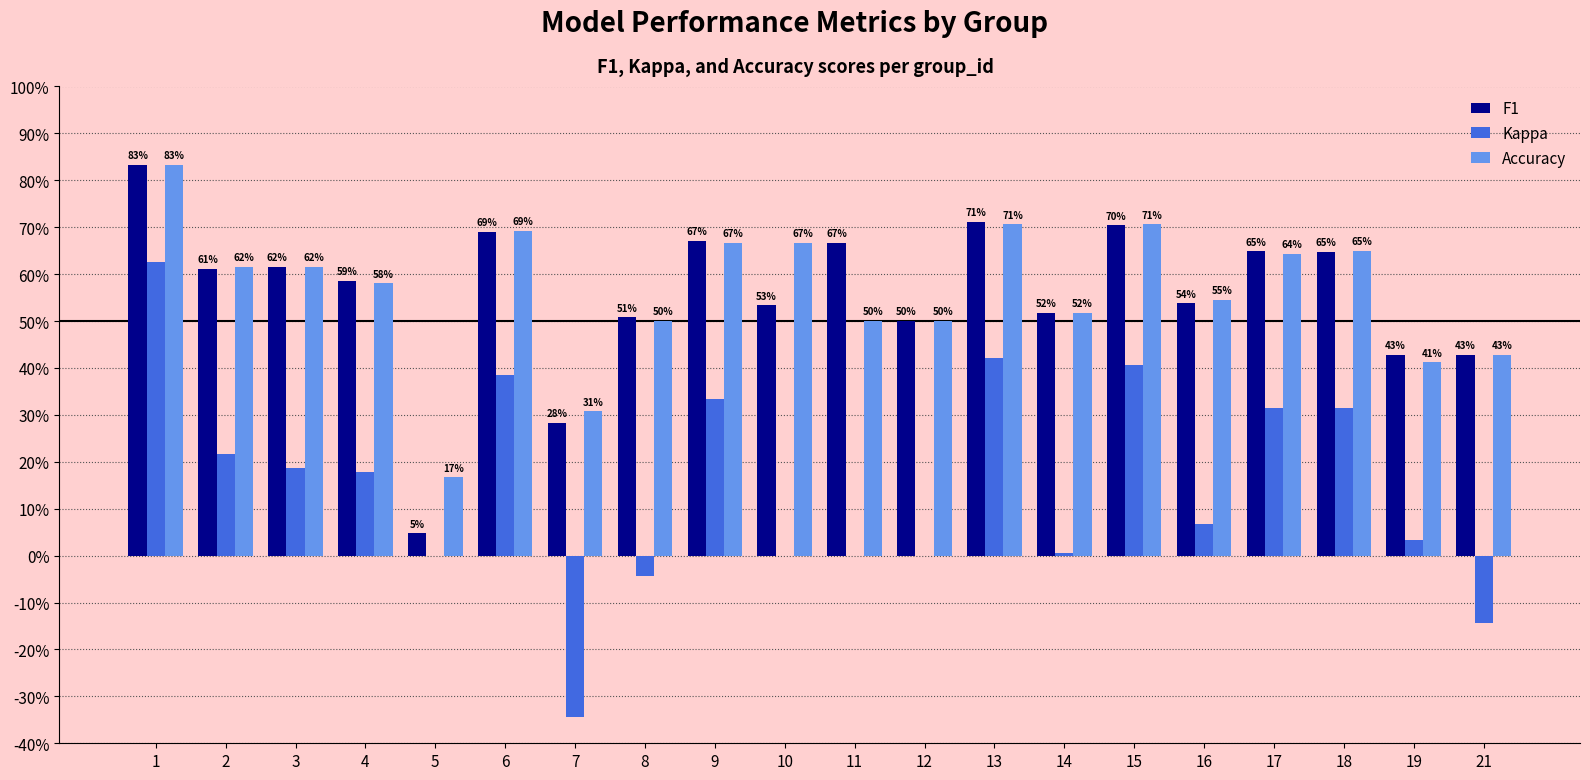

Which has a higher value, 3 or 21?

3